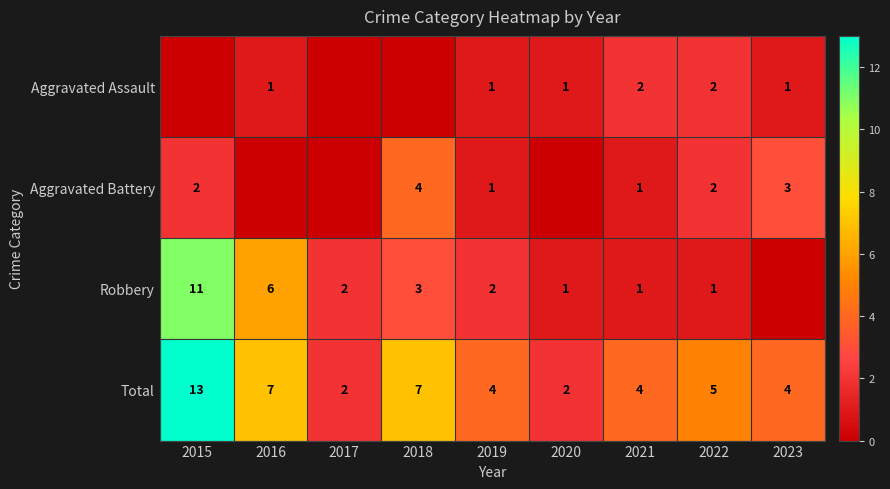

The Total series shows 2 at 2020. True or false?

True